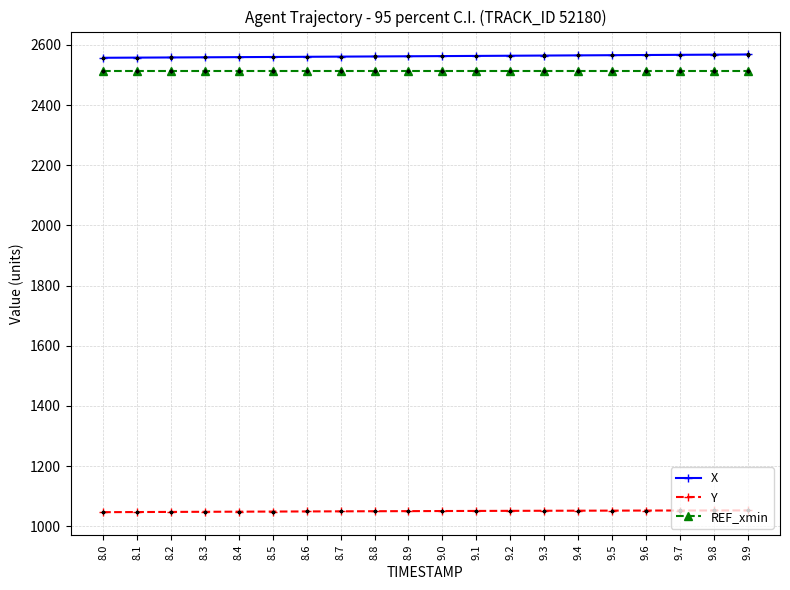

Which series reaches the maximum Y coordinate?

X